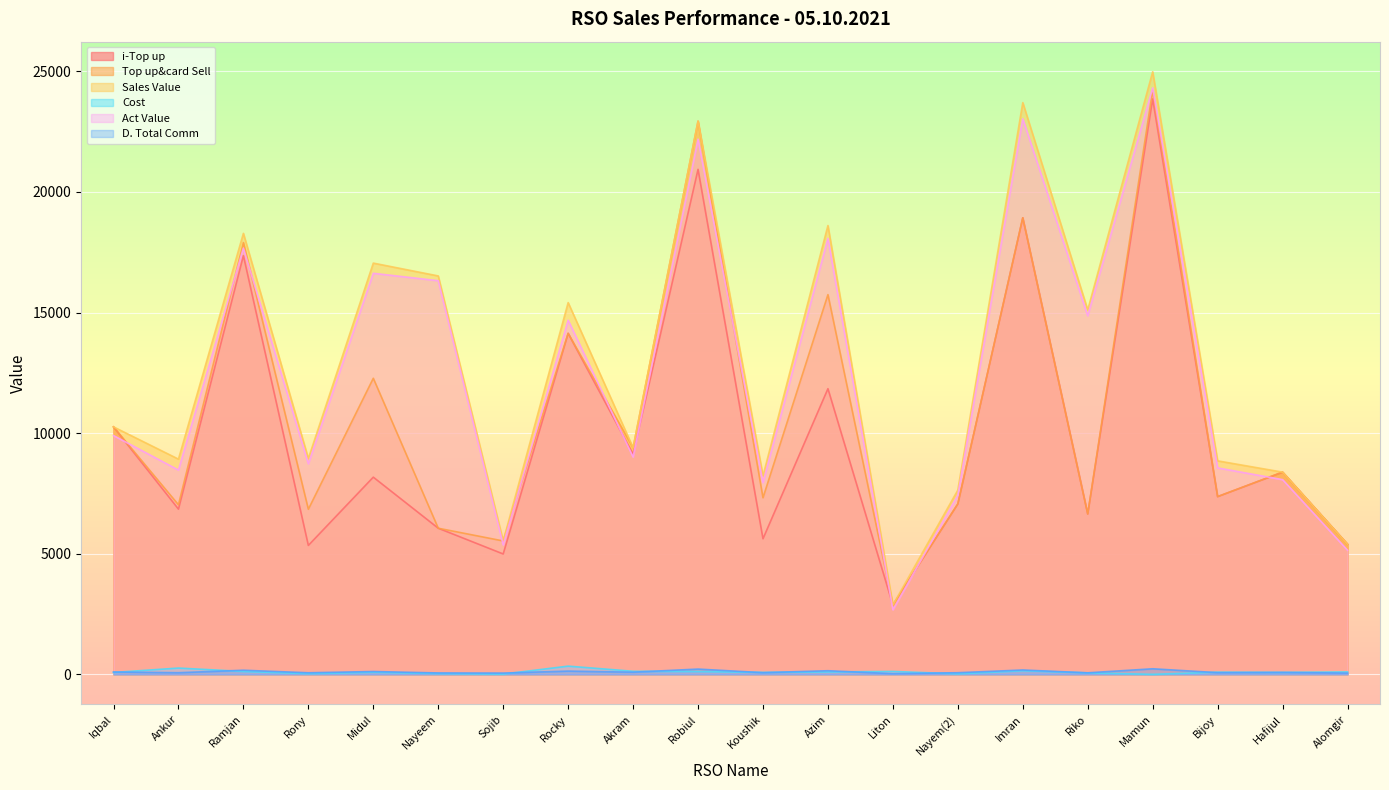

How many data points in Cost are above 89?

9